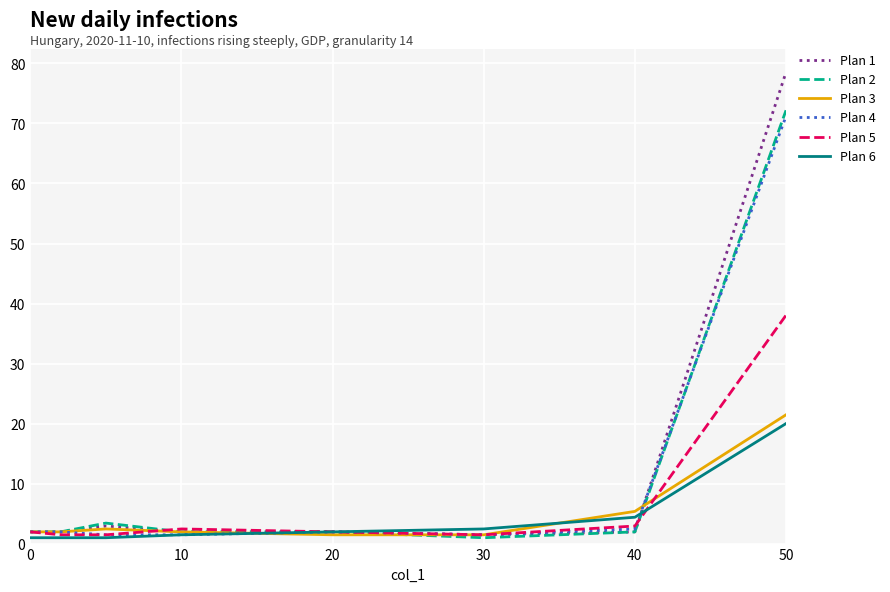

How many lines are shown in the chart?

6